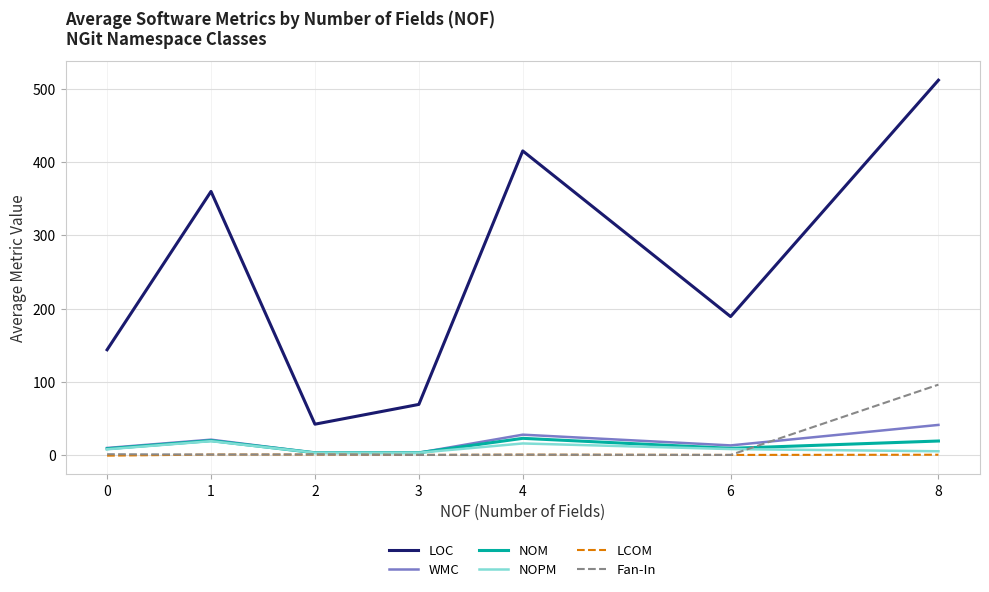

At which label does LOC reach its minimum?

2